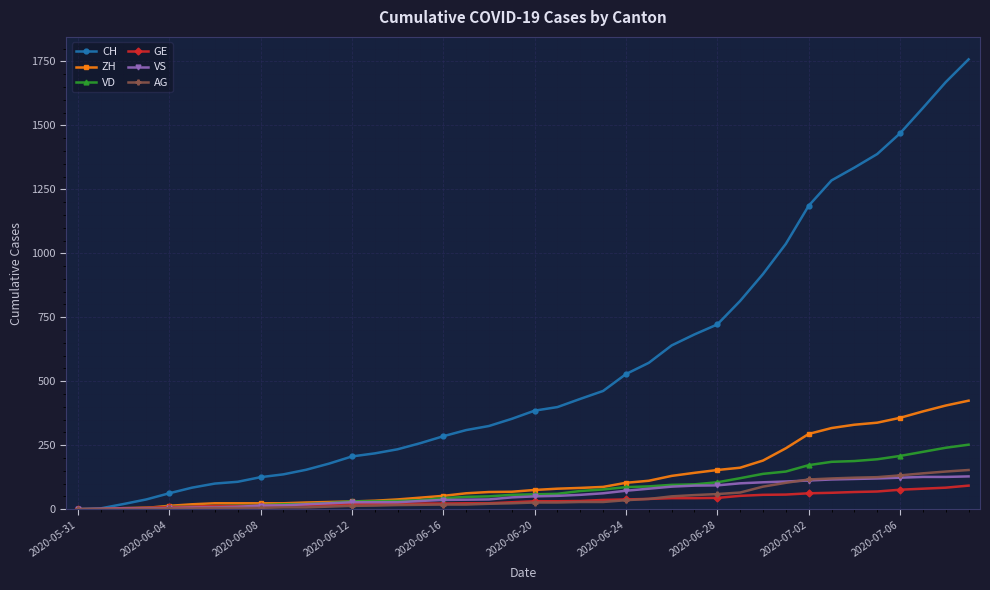

What is the maximum value for VD?

252